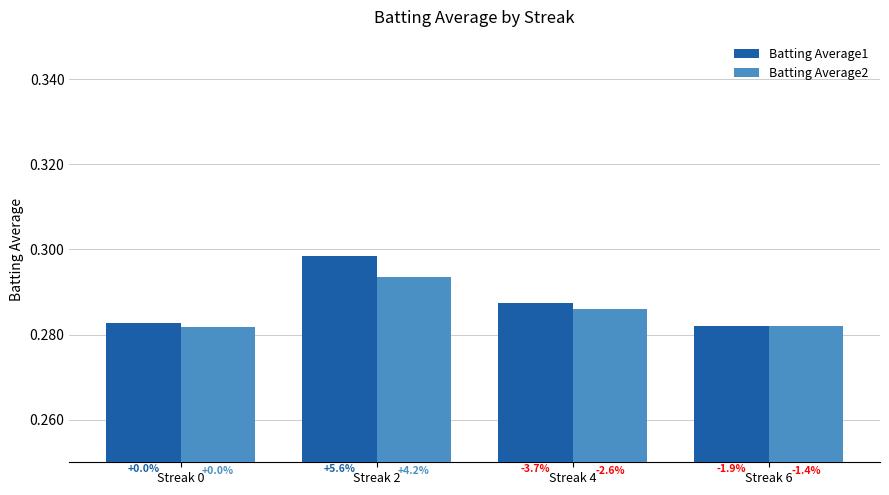

Which series changed the most between Streak 0 and Streak 2?

Batting Average1